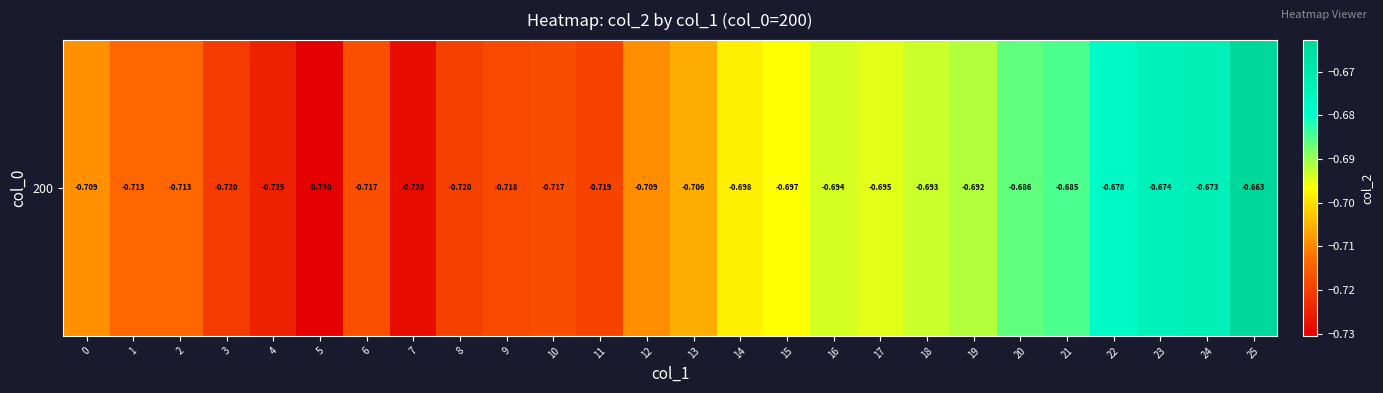

Which category has the highest value across all series?

25